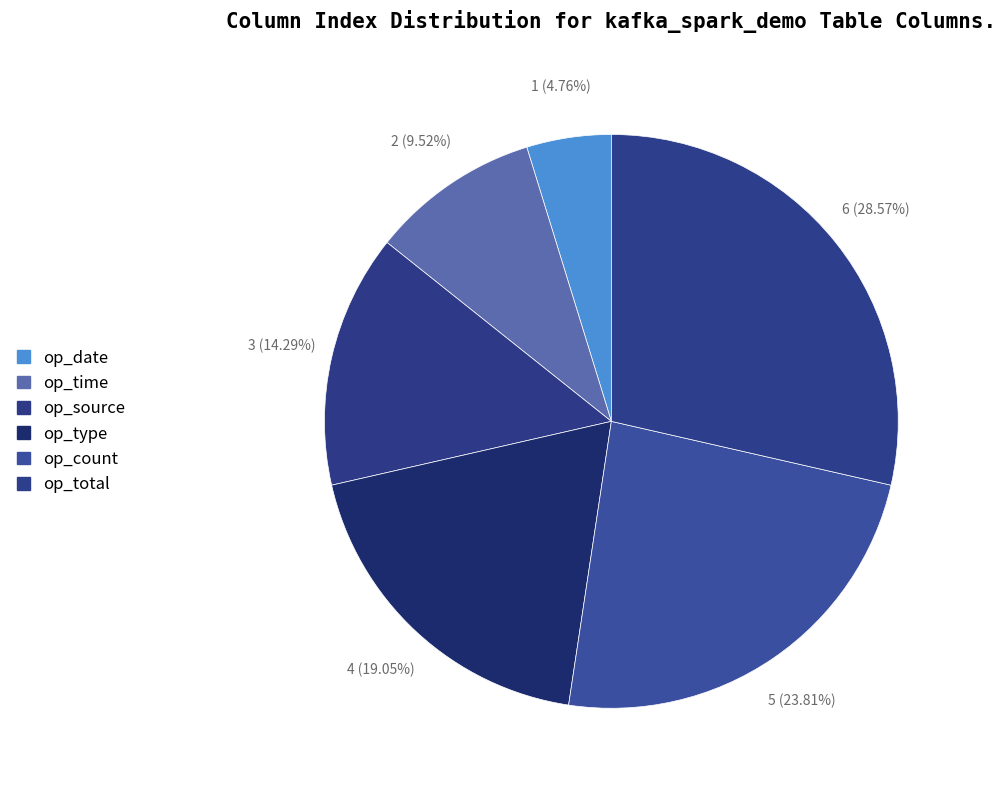

The op_count slice represents 29% of the pie. True or false?

False